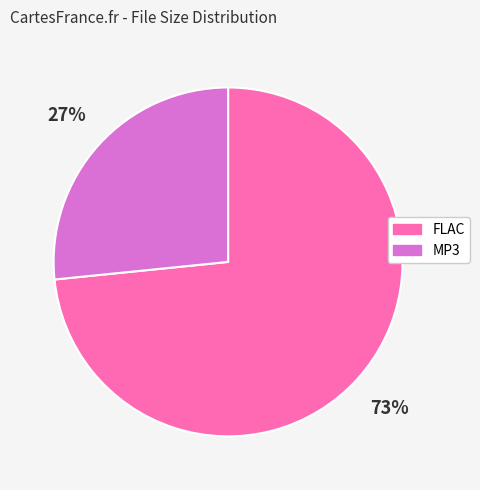

To the nearest percent, what is the combined percentage of MP3 and FLAC?

100%